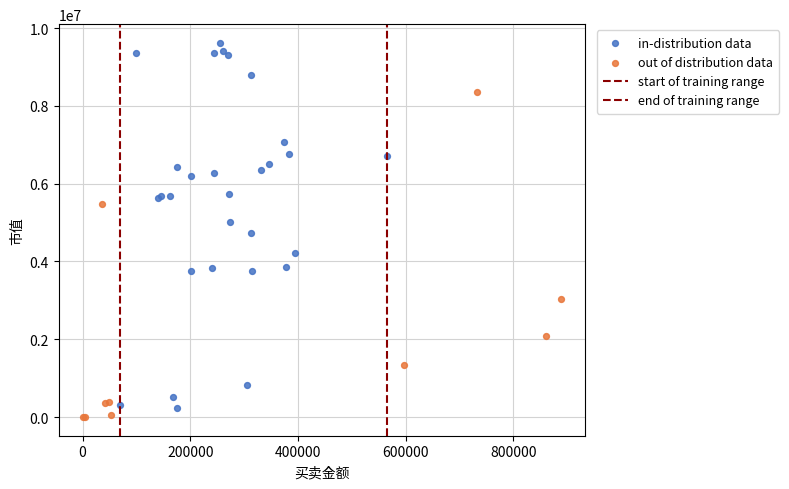

Which series contains the lowest Y value?

out of distribution data